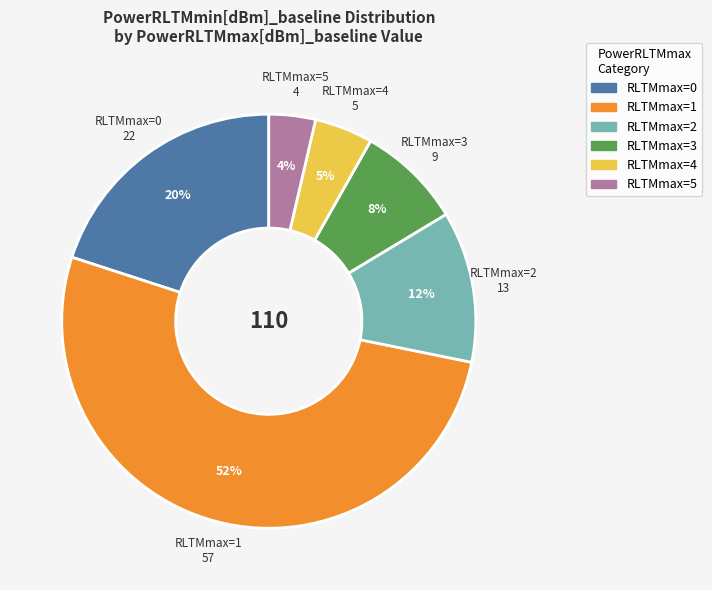

Is there a majority slice in this chart?

Yes